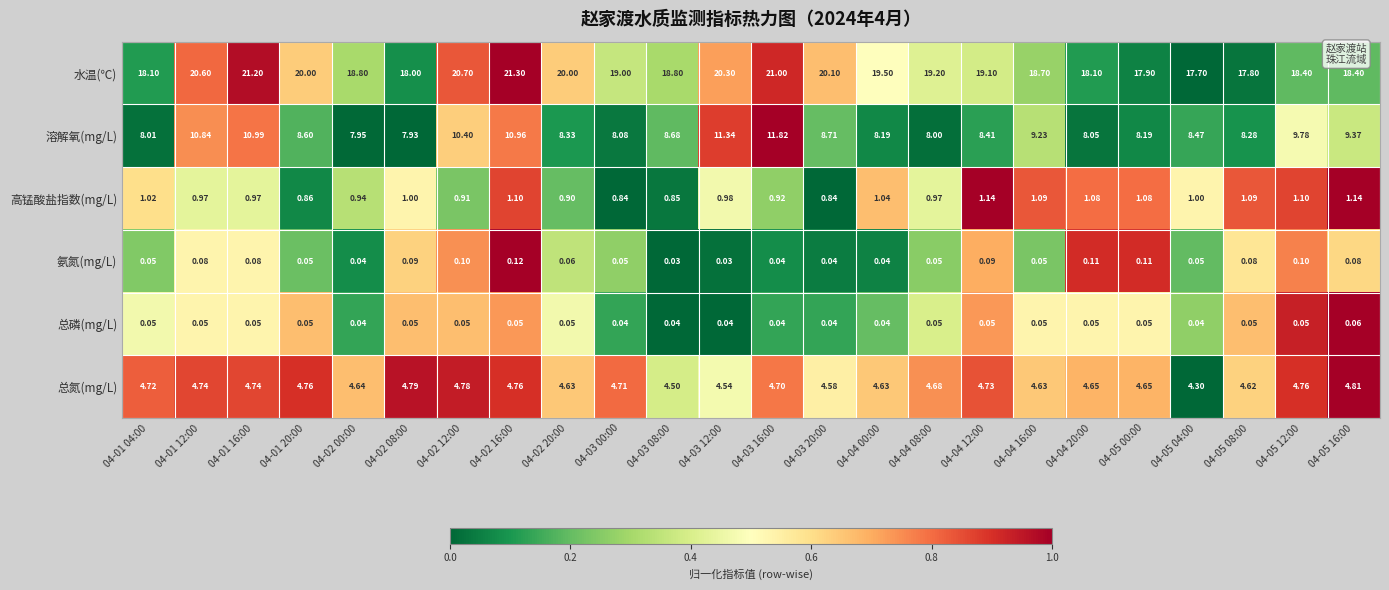

Rank the series by their maximum value, from highest to lowest.

水温(℃), 溶解氧(mg/L), 总氮(mg/L), 高锰酸盐指数(mg/L), 氨氮(mg/L), 总磷(mg/L)